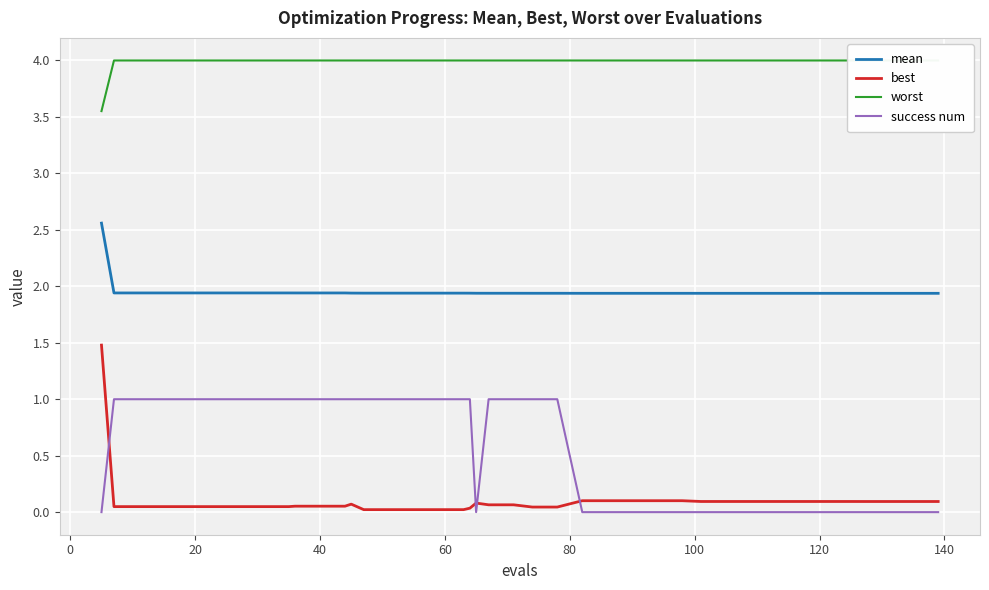

What is the maximum value for success num?

1.0